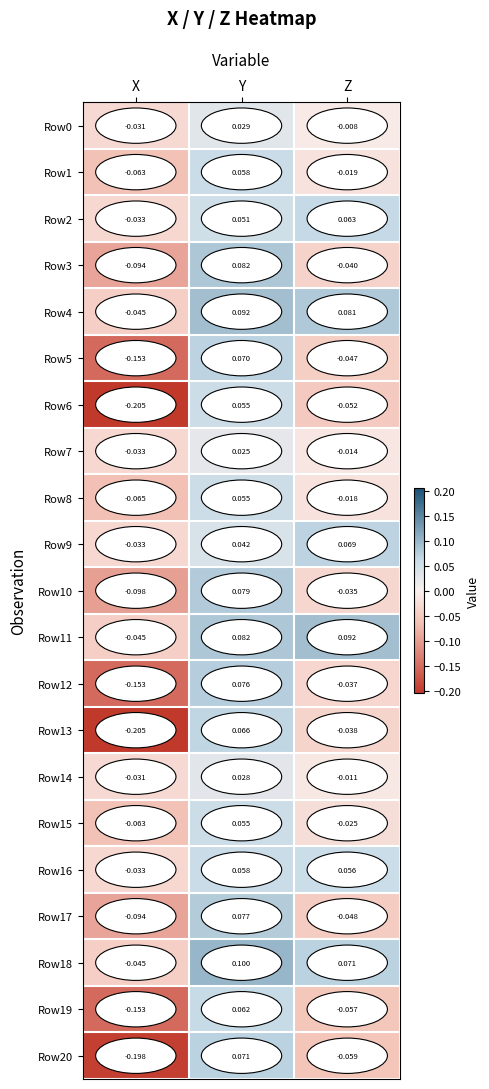

Which category has the highest value in the Row11 series?

Z